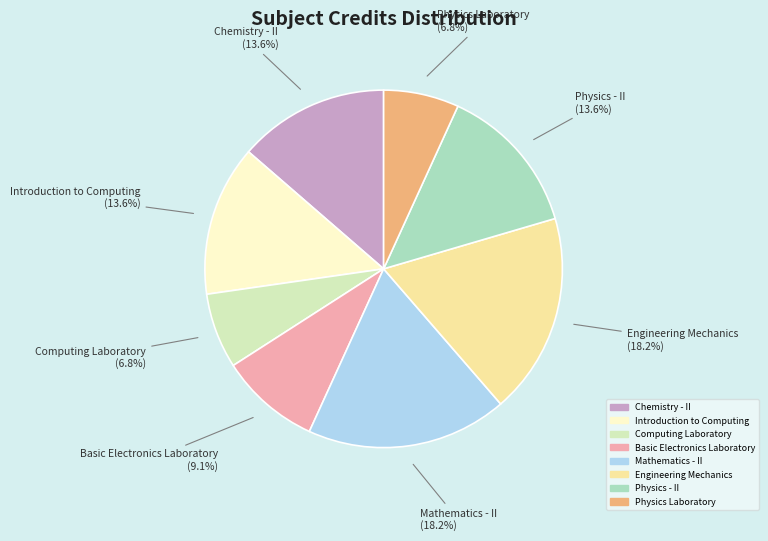

How many slices are in this pie chart?

8